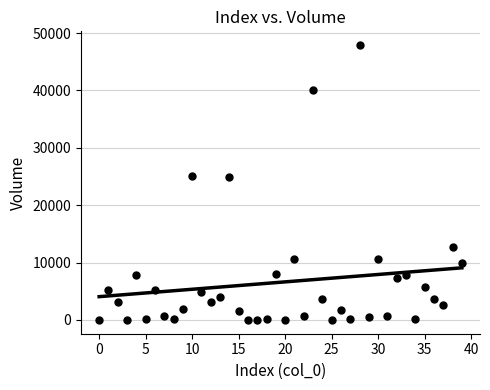

What is the range of Y values (max minus min)?

47901.1